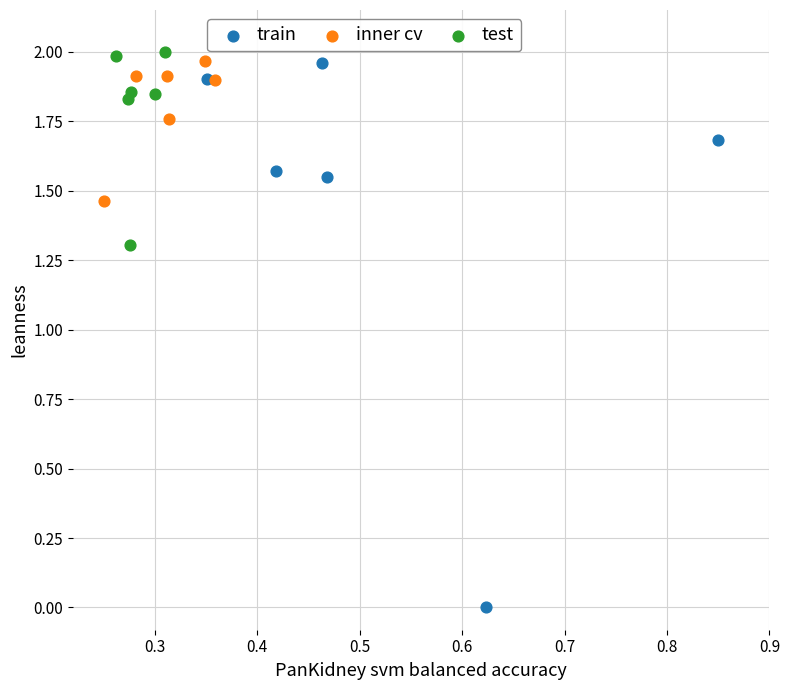

Which series has the largest Y range (max minus min)?

train